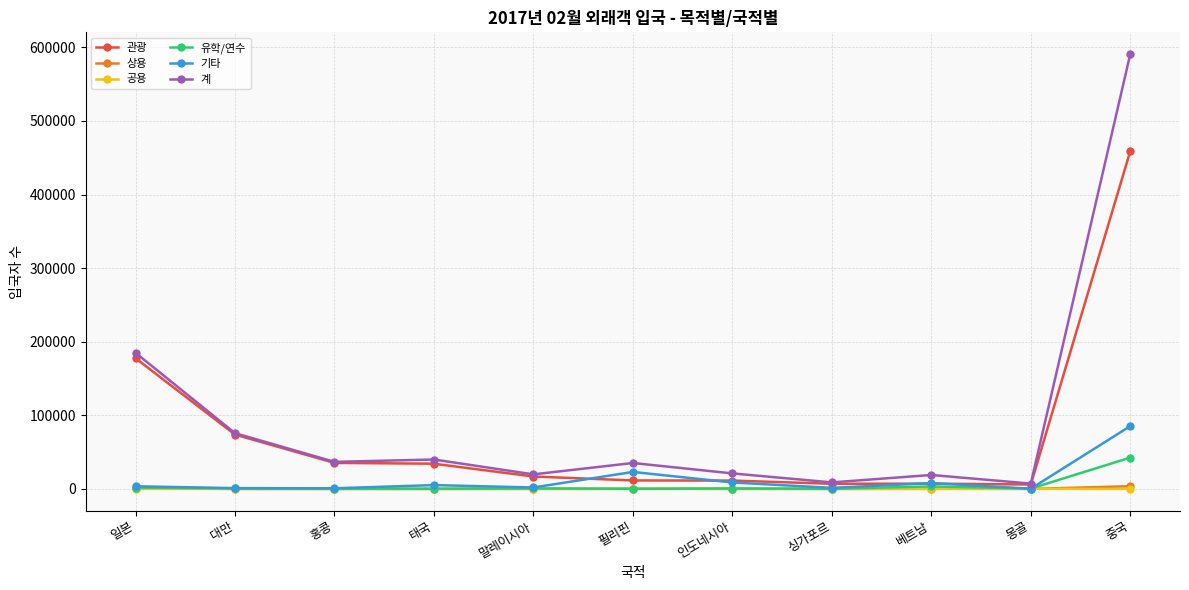

What is the sum of all 유학/연수 values?

51824